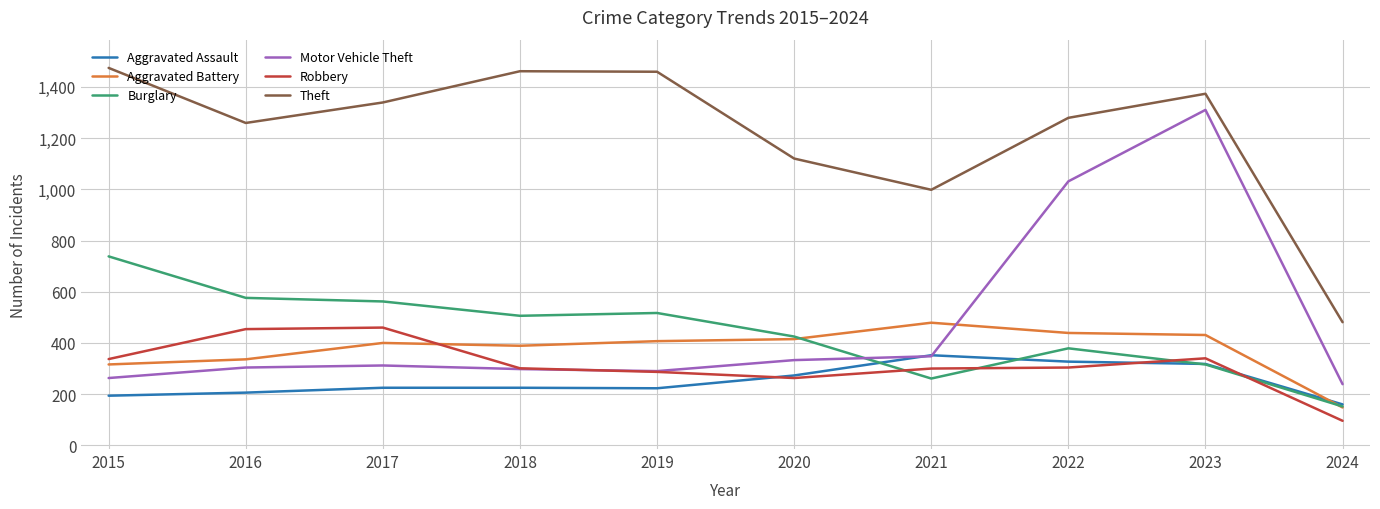

What value does the Theft series have at 2016?

1259